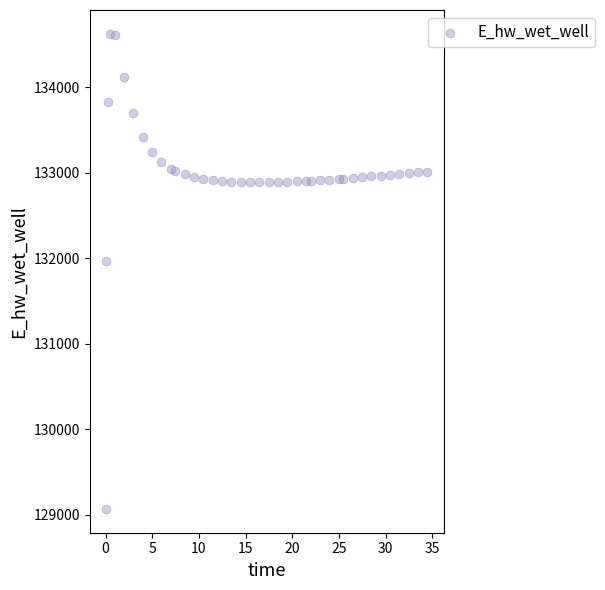

What is the range of Y values (max minus min)?

5557.7